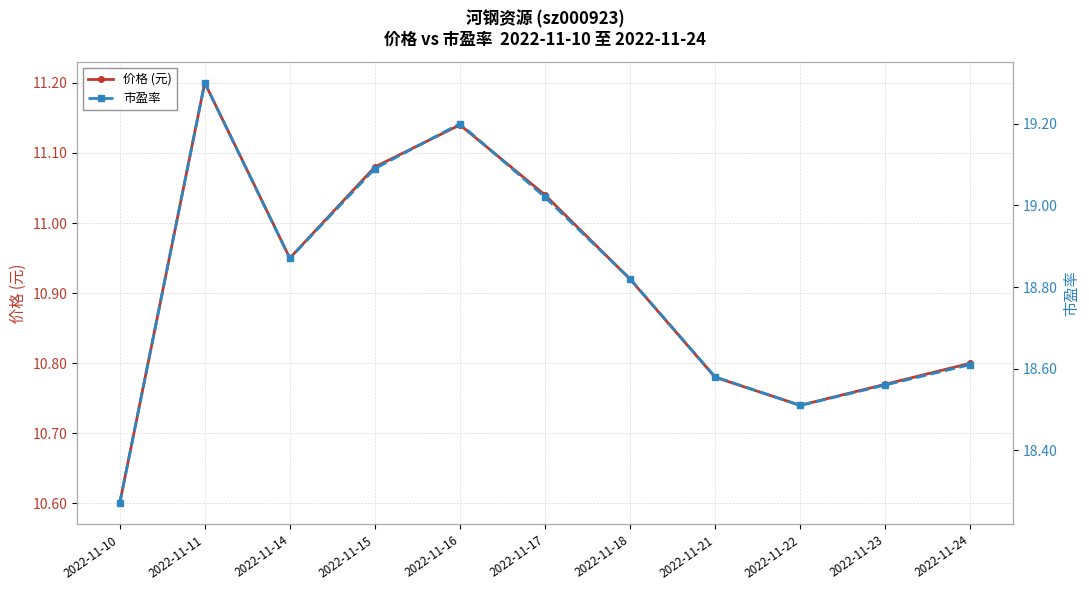

Reading right to left, transcribe all the data shown in this chart.

价格 (元): 10.8	10.8	10.7	10.8	10.9	11.0	11.1	11.1	10.9	11.2	10.6
市盈率: 18.6	18.6	18.5	18.6	18.8	19.0	19.2	19.1	18.9	19.3	18.3